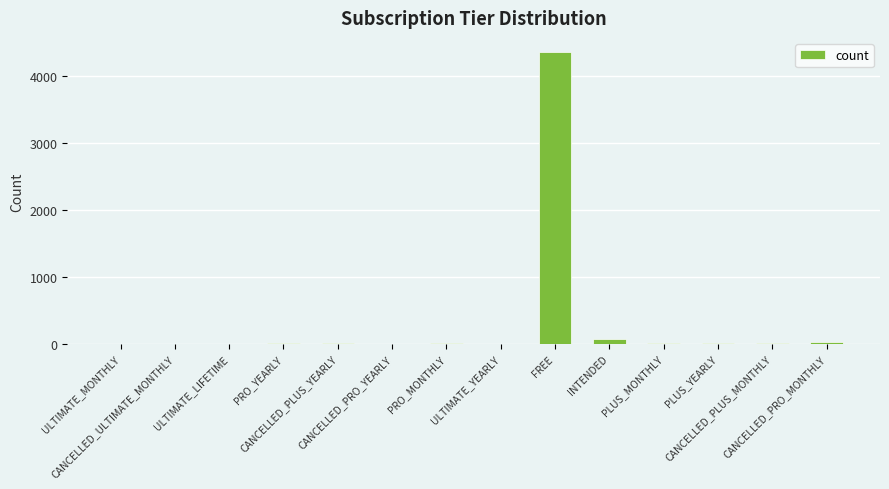

What is the greatest value displayed?

4353